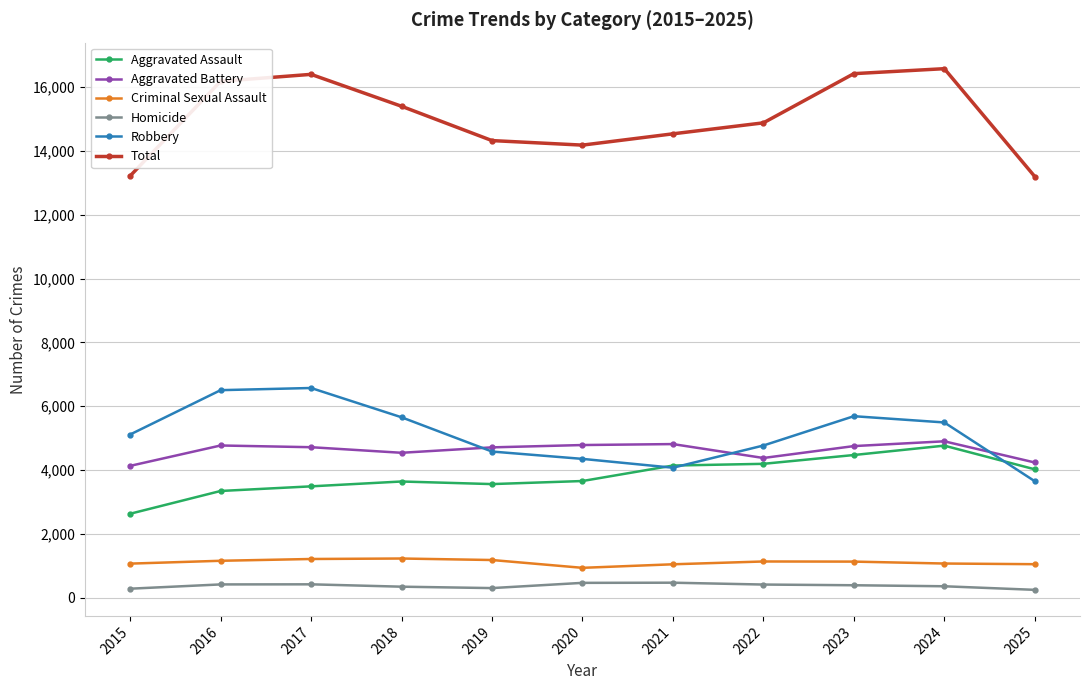

What is the sum of all Homicide values?

4082